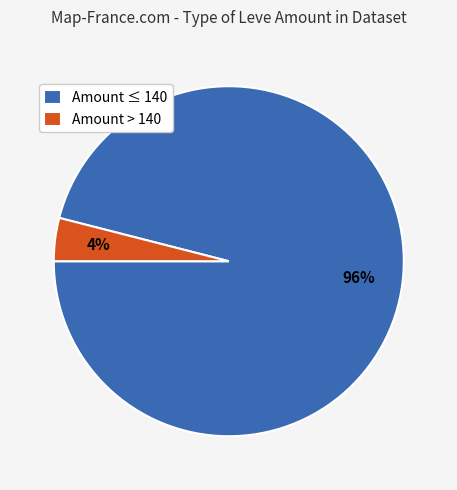

Rank the categories by value from highest to lowest.

Amount ≤ 140, Amount > 140